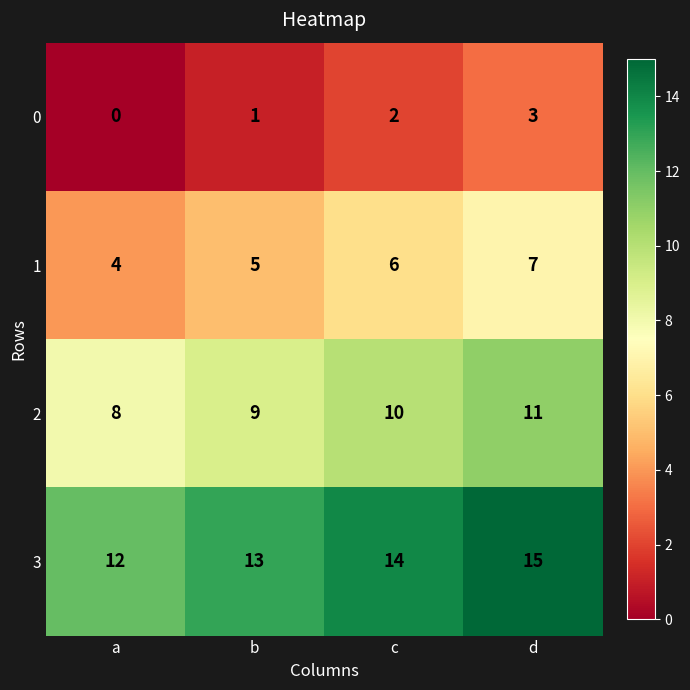

Reading left to right, what are all the values shown in this chart?

0: 0	1	2	3
1: 4	5	6	7
2: 8	9	10	11
3: 12	13	14	15